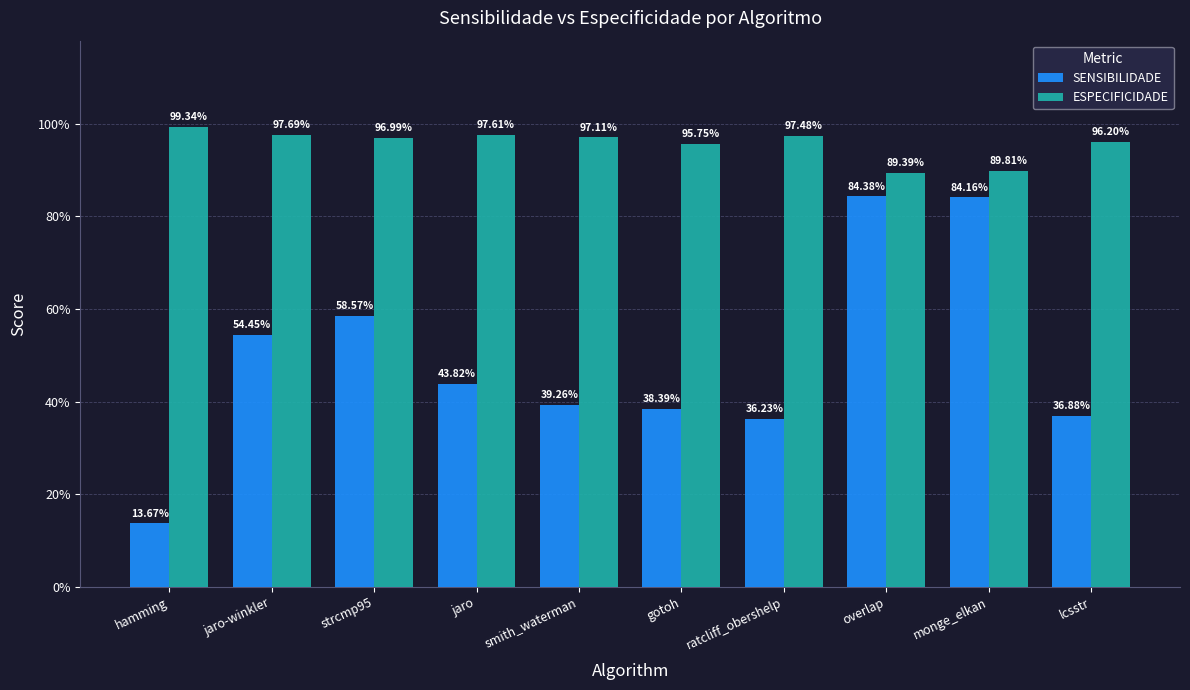

Rank the series by their average value, from highest to lowest.

ESPECIFICIDADE, SENSIBILIDADE